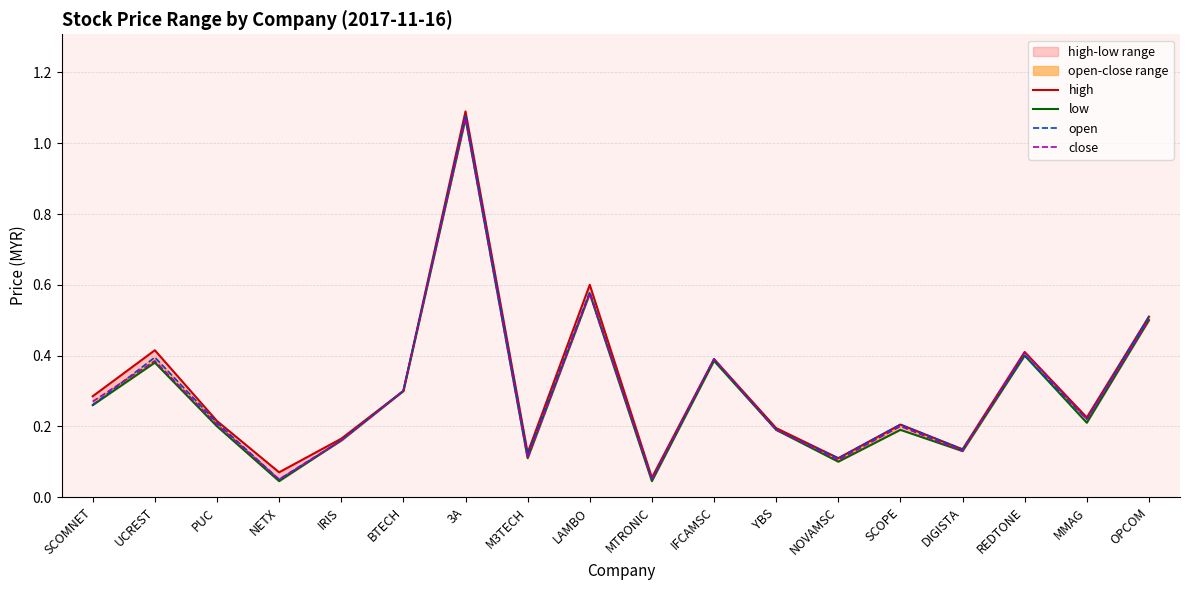

Reading left to right, list all the values displayed in this chart.

high: SCOMNET=0.3	UCREST=0.4	PUC=0.2	NETX=0.1	IRIS=0.2	BTECH=0.3	3A=1.1	M3TECH=0.1	LAMBO=0.6	MTRONIC=0.1	IFCAMSC=0.4	YBS=0.2	NOVAMSC=0.1	SCOPE=0.2	DIGISTA=0.1	REDTONE=0.4	MMAG=0.2	OPCOM=0.5
low: SCOMNET=0.3	UCREST=0.4	PUC=0.2	NETX=0.0	IRIS=0.2	BTECH=0.3	3A=1.1	M3TECH=0.1	LAMBO=0.6	MTRONIC=0.0	IFCAMSC=0.4	YBS=0.2	NOVAMSC=0.1	SCOPE=0.2	DIGISTA=0.1	REDTONE=0.4	MMAG=0.2	OPCOM=0.5
open: SCOMNET=0.3	UCREST=0.4	PUC=0.2	NETX=0.1	IRIS=0.2	BTECH=0.3	3A=1.1	M3TECH=0.1	LAMBO=0.6	MTRONIC=0.1	IFCAMSC=0.4	YBS=0.2	NOVAMSC=0.1	SCOPE=0.2	DIGISTA=0.1	REDTONE=0.4	MMAG=0.2	OPCOM=0.5
close: SCOMNET=0.3	UCREST=0.4	PUC=0.2	NETX=0.1	IRIS=0.2	BTECH=0.3	3A=1.1	M3TECH=0.1	LAMBO=0.6	MTRONIC=0.1	IFCAMSC=0.4	YBS=0.2	NOVAMSC=0.1	SCOPE=0.2	DIGISTA=0.1	REDTONE=0.4	MMAG=0.2	OPCOM=0.5